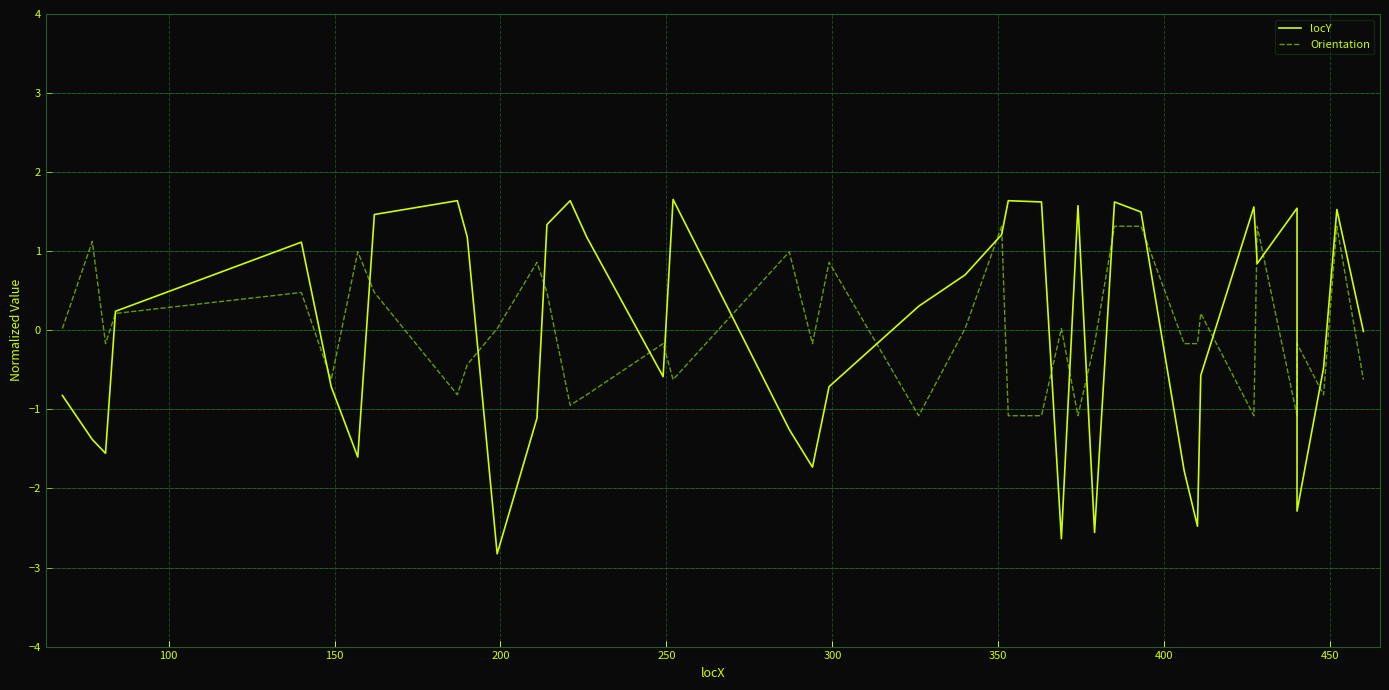

Is this an area chart (filled region under the line)?

No